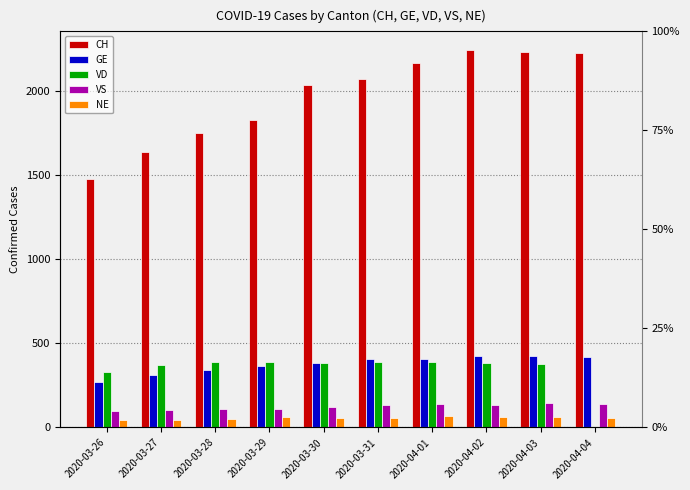

Between 2020-03-26 and 2020-04-02, which series saw the biggest shift?

CH